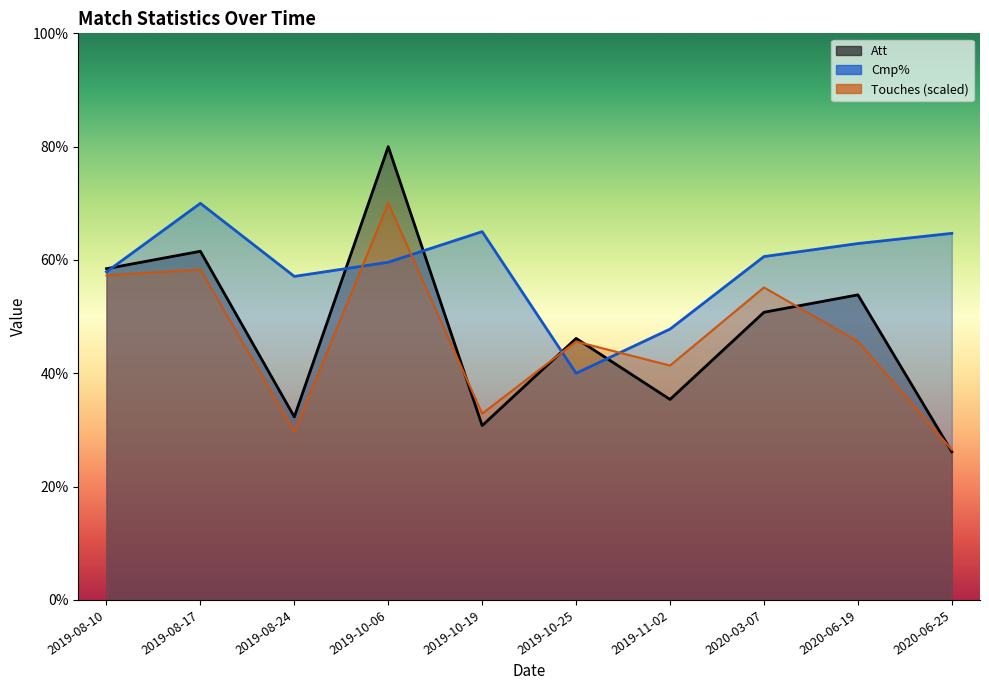

What position from the left is 2019-08-24?

3